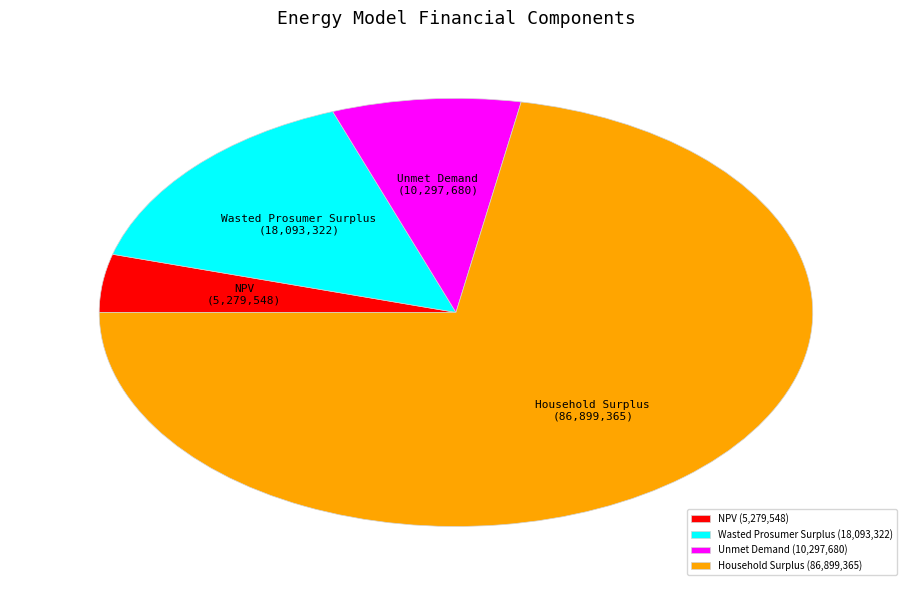

True or false: Unmet Demand accounts for 9% of the total.

True